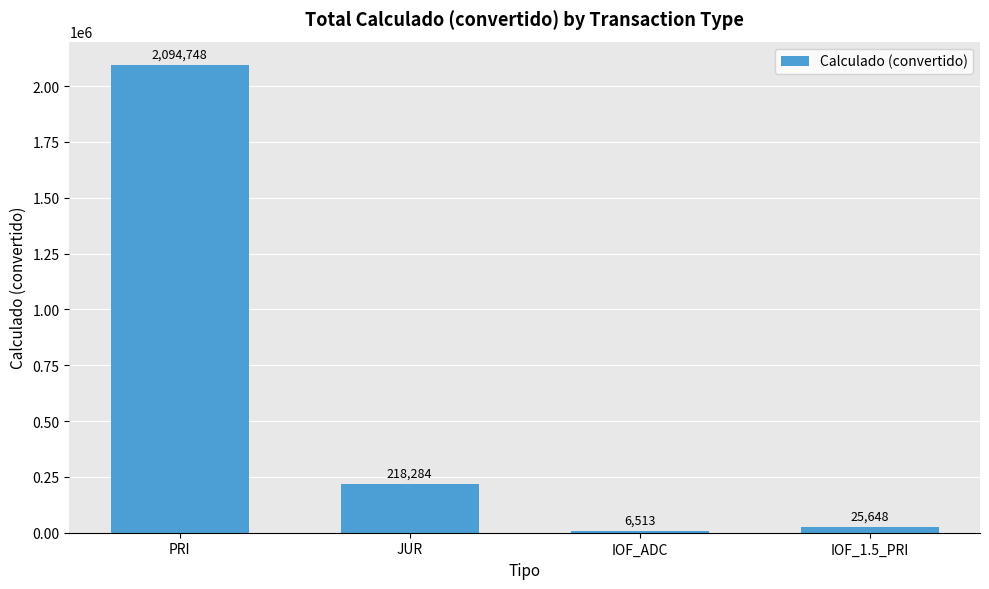

At which label is the value closest to 1050630?

JUR